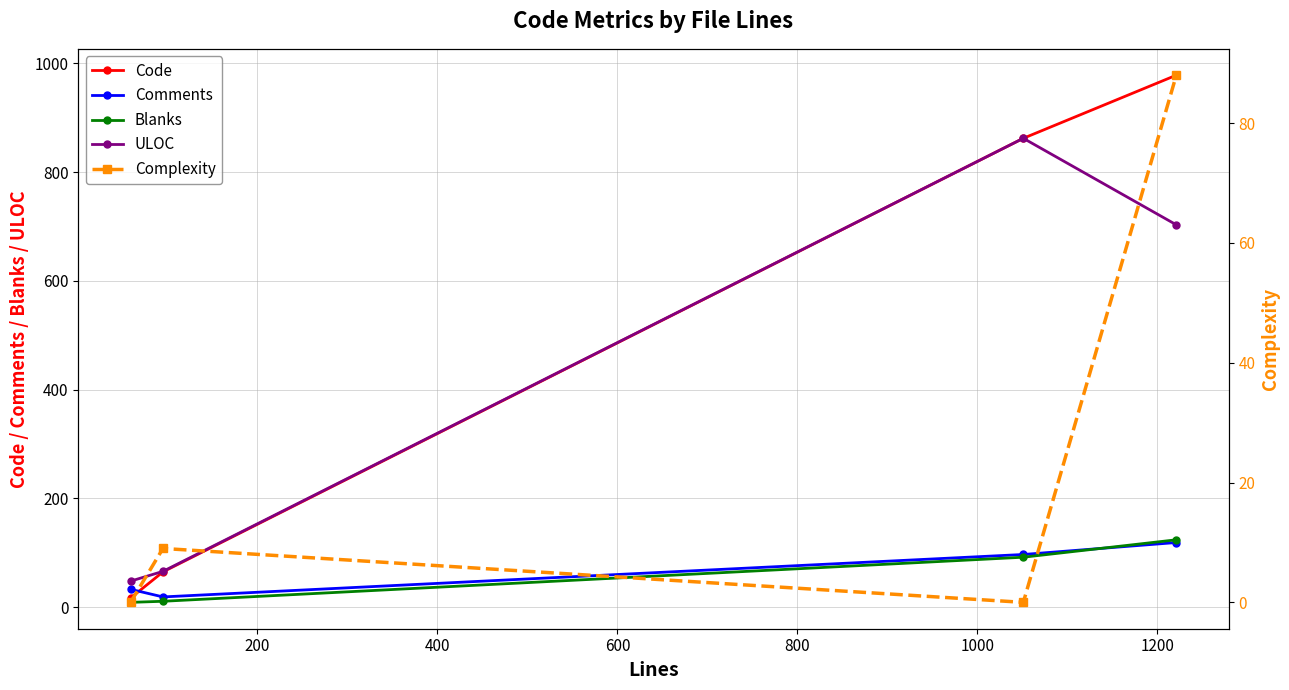

After their last crossing, which series has the higher values: Code or Comments?

Code